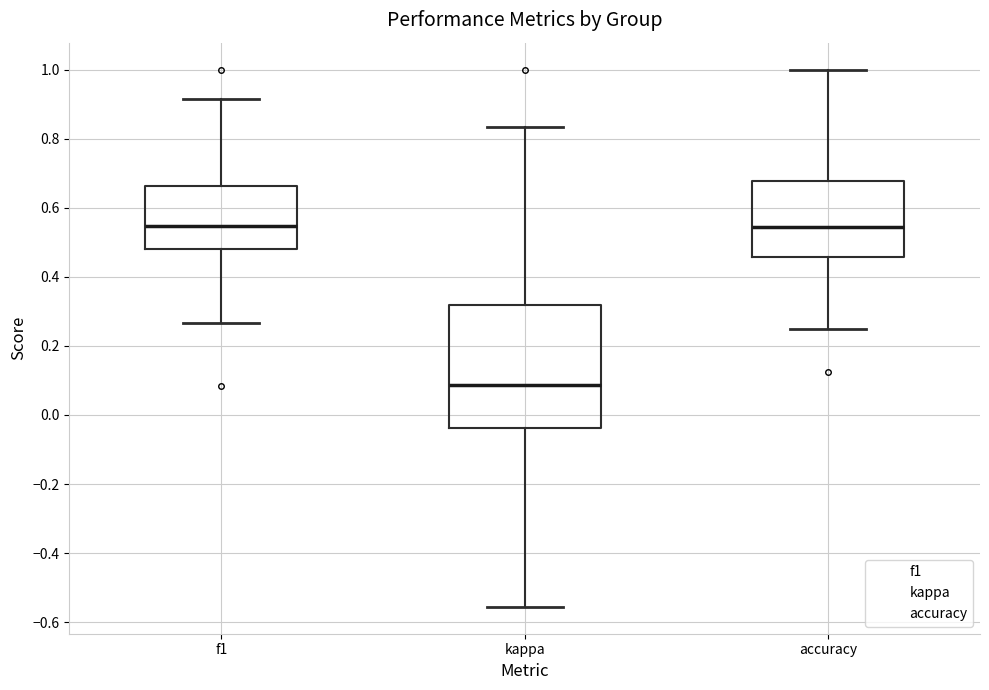

Reading left to right, read every box against the y-axis: the position of its median line, the range the box covers, and the ends of its whiskers. The values are not printed on the chart, so give them approximately, as read against the axis.

f1: median 0.54, box 0.48 to 0.66, whiskers 0.26 to 0.92
kappa: median 0.08, box -0.04 to 0.32, whiskers -0.56 to 0.84
accuracy: median 0.54, box 0.46 to 0.68, whiskers 0.26 to 1.00